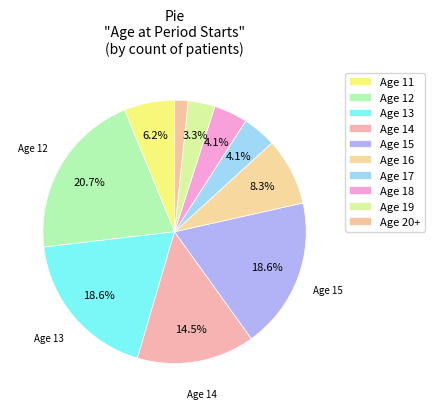

How many slices are in this pie chart?

10